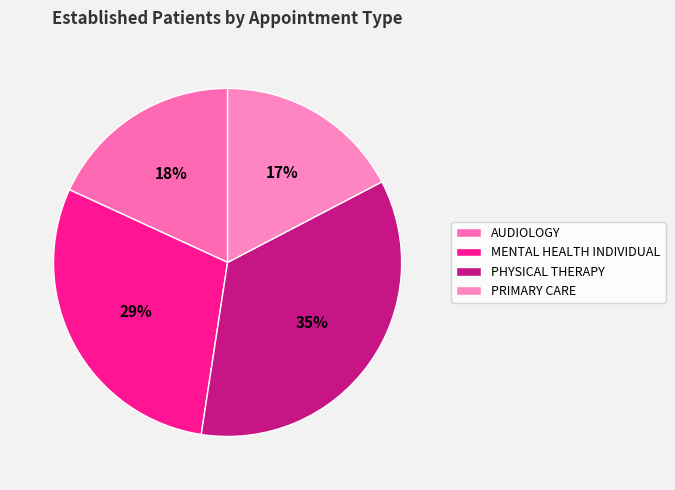

Which category has the biggest portion of the pie?

PHYSICAL THERAPY